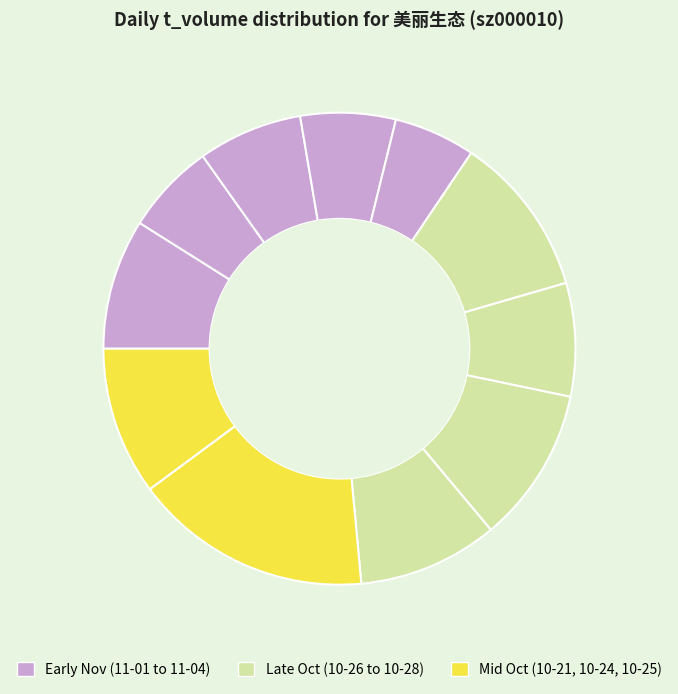

Rank the categories by value from highest to lowest.

2022-10-24, 2022-10-28, 2022-10-26, 2022-10-21, 2022-10-25, 2022-11-04, 2022-10-27, 2022-11-02, 2022-11-01, 2022-11-03, 2022-10-31